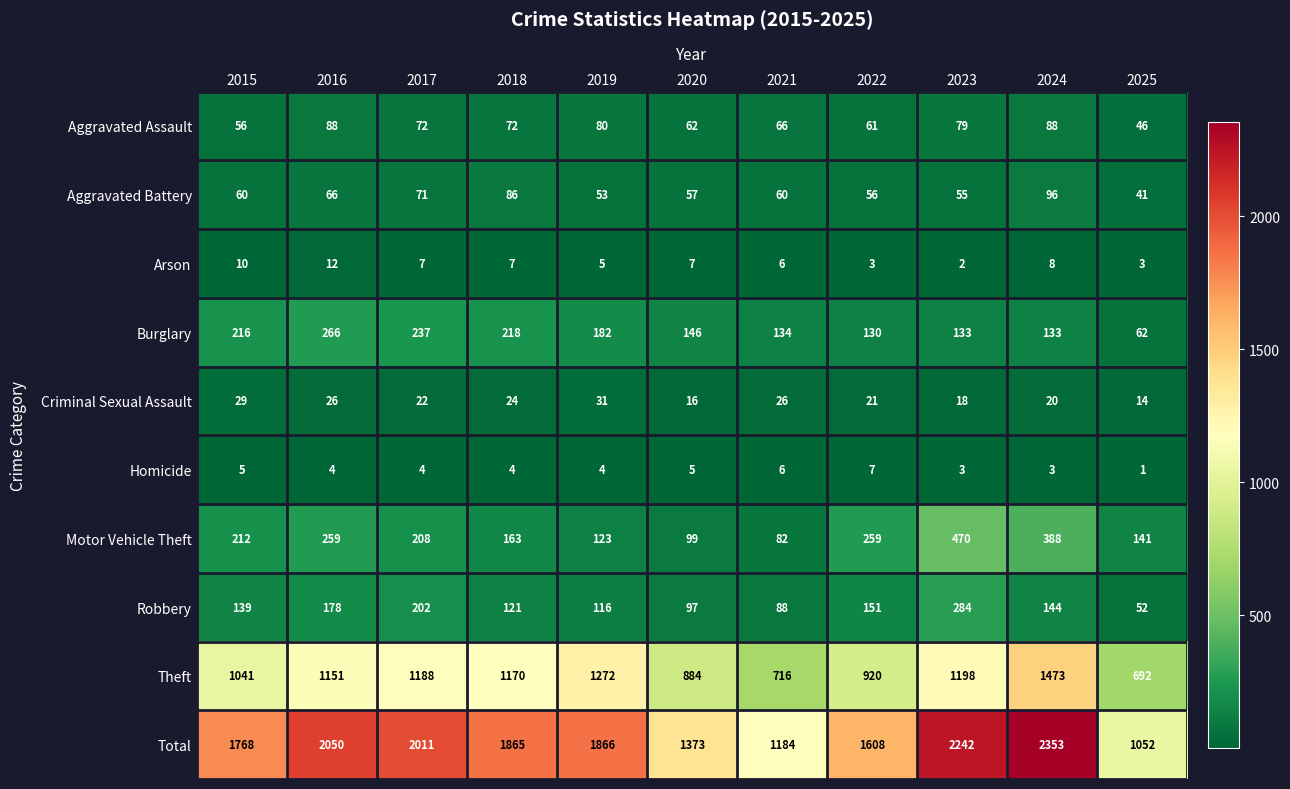

How many data points does each series have?

11